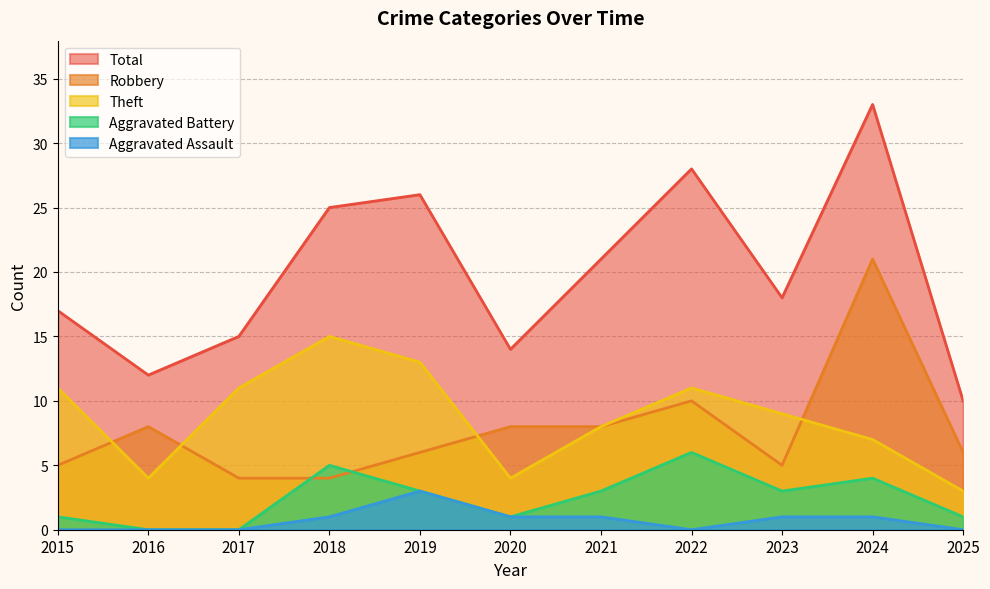

What is the highest value of the Aggravated Battery series?

6